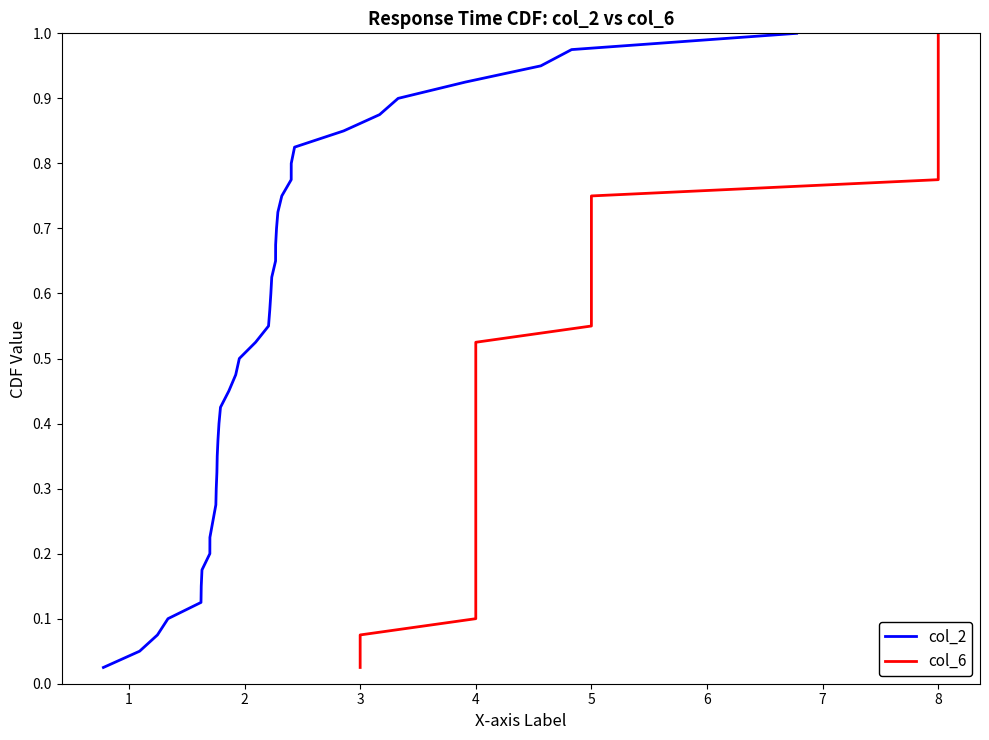

Is it true that col_6 equals 0.5 at 35?

False